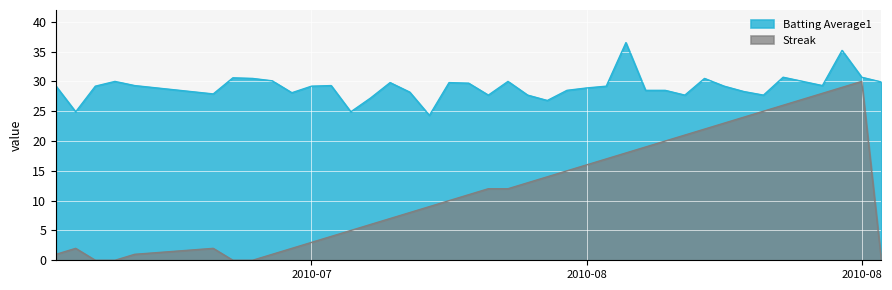

What are all the series names shown in the legend?

Batting Average1, Streak